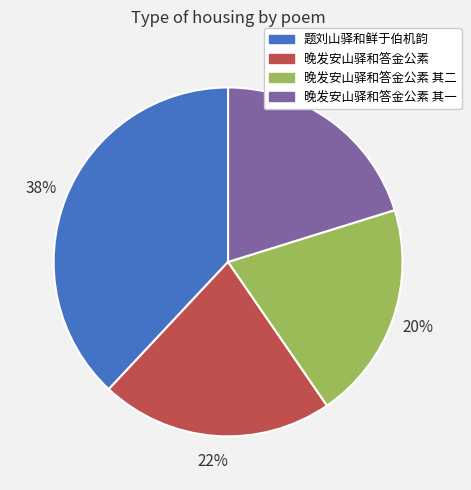

Is the sum of 晚发安山驿和答金公素 and 晚发安山驿和答金公素 其二 greater than half?

No